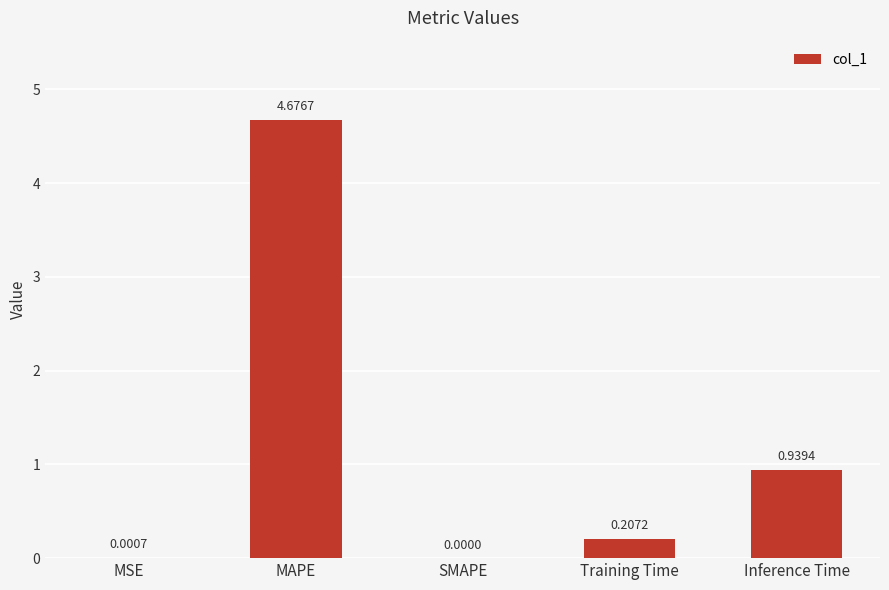

What is the difference between the values at MAPE and Training Time?

4.5